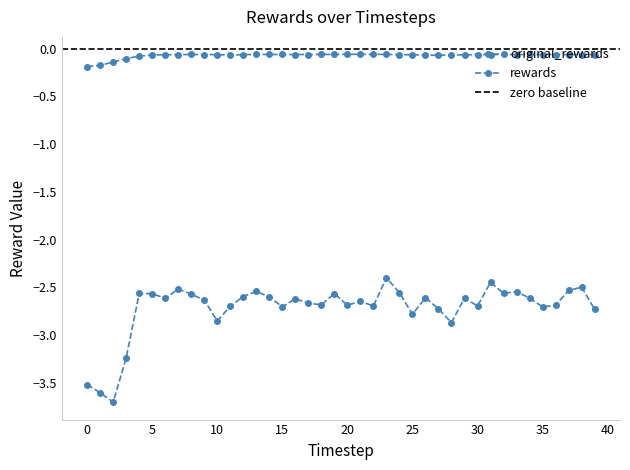

True or false: rewards has a value of -2.7 at 15.

True